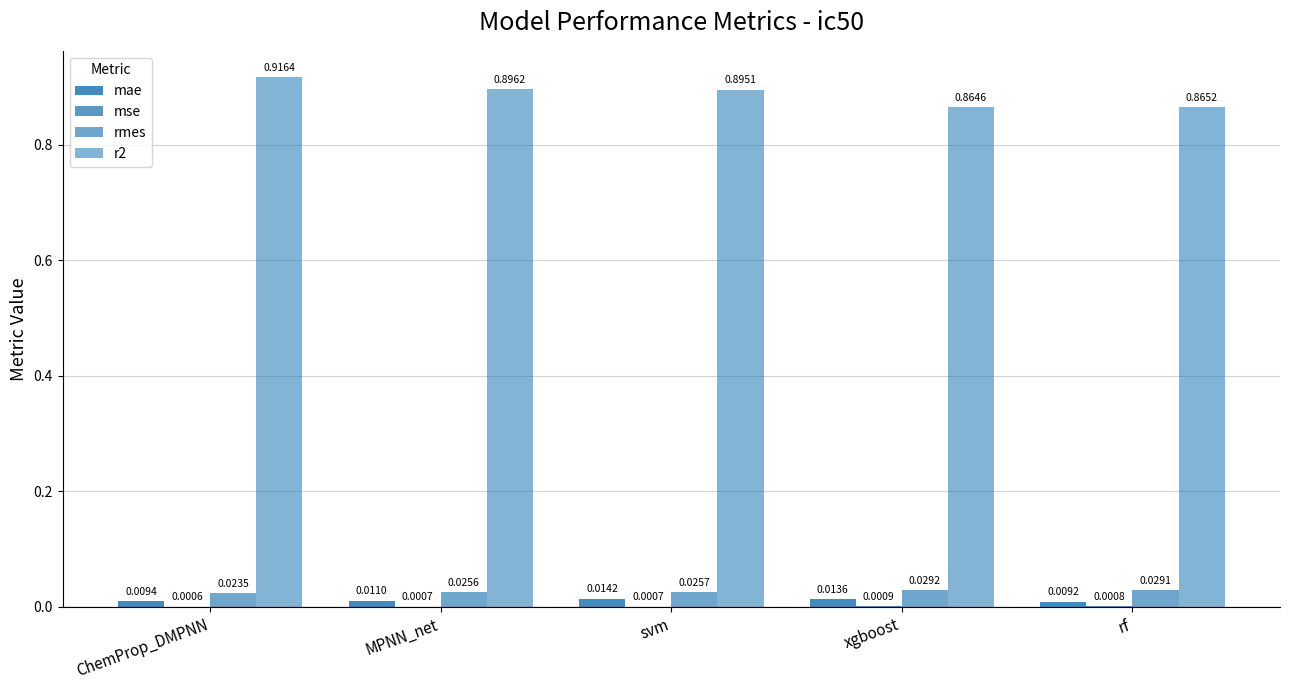

True or false: r2 has a value of 0.3 at xgboost.

False